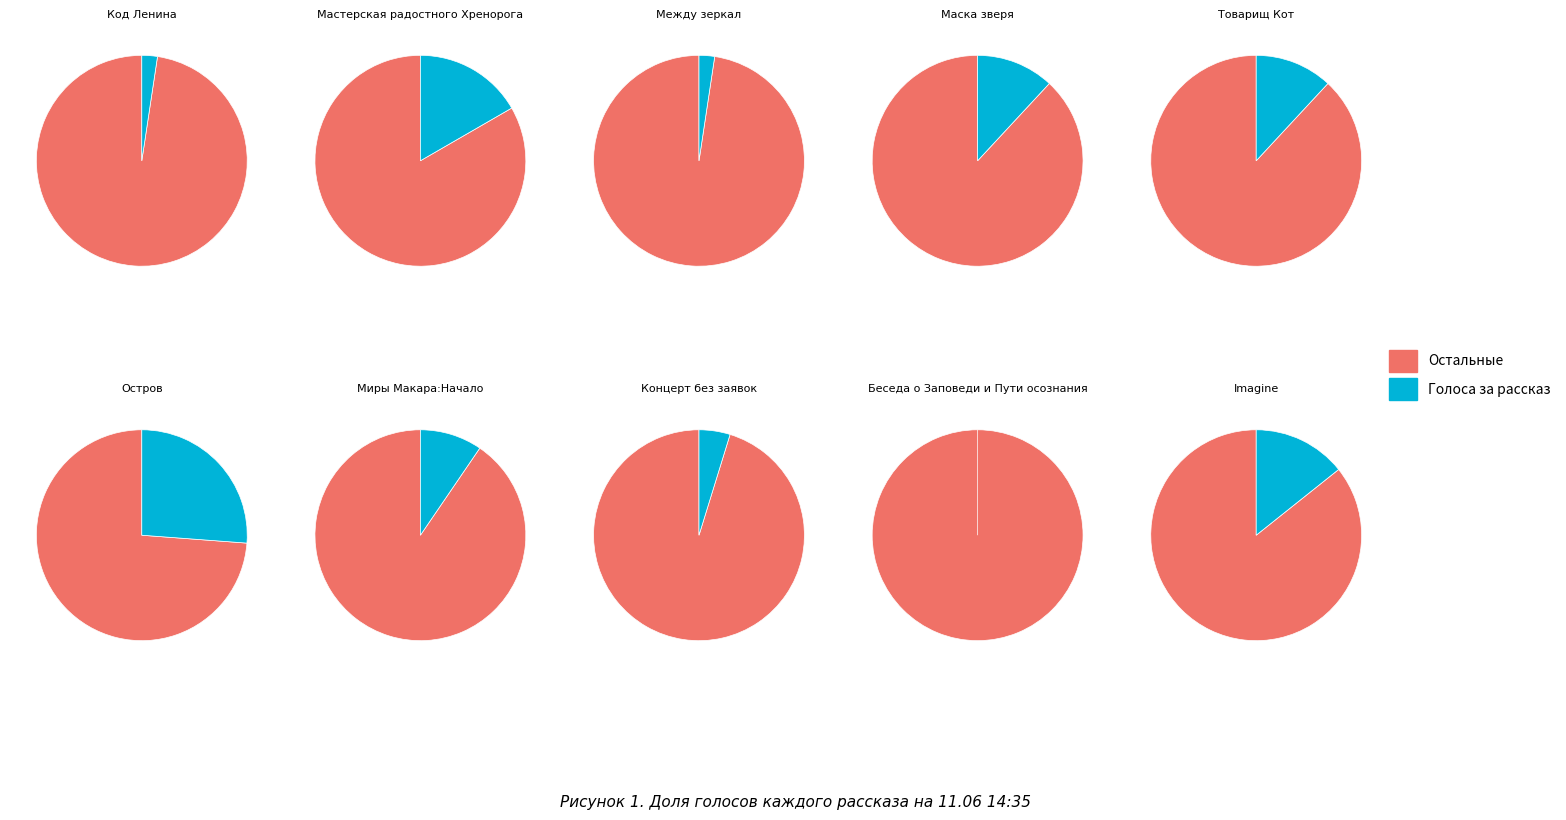

Between Остров and Миры Макара:Начало, which is larger?

Остров